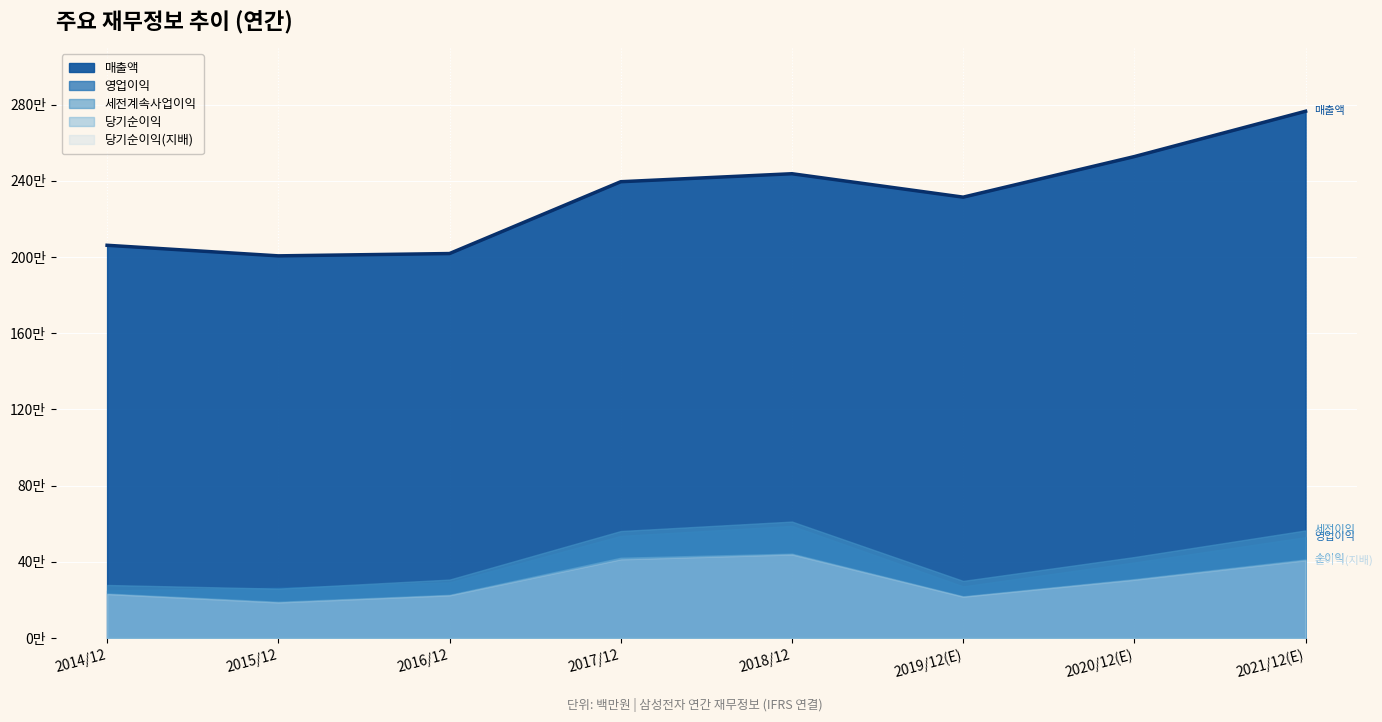

True or false: 당기순이익 and 영업이익 cross at least once.

False